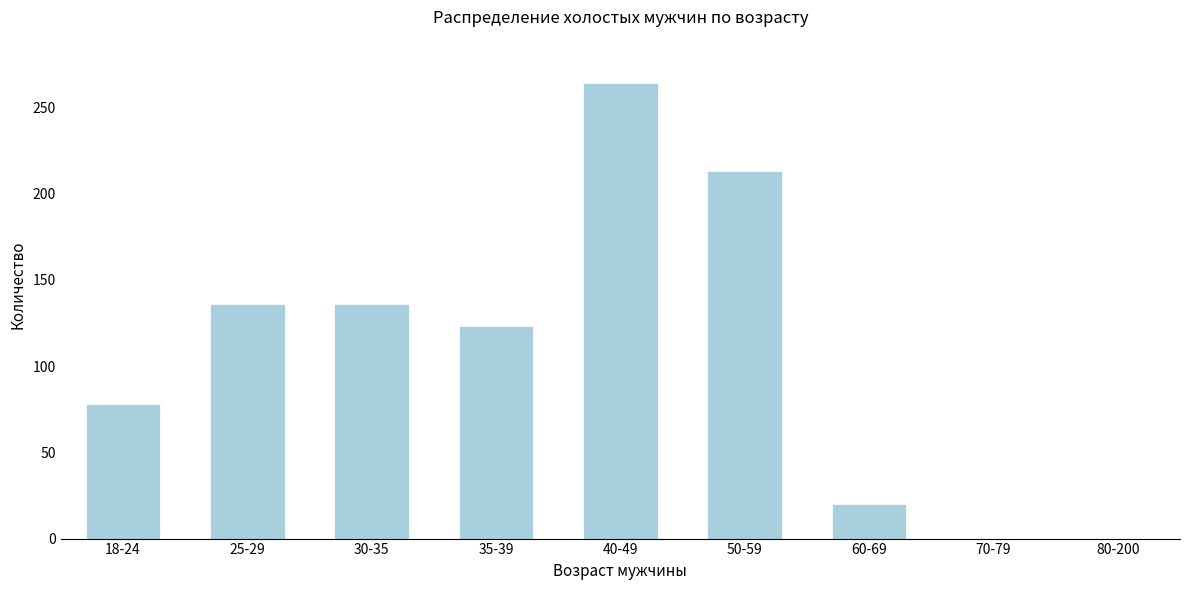

Reading right to left, transcribe all the data shown in this chart.

80-200=0	70-79=0	60-69=20	50-59=213	40-49=264	35-39=123	30-35=136	25-29=136	18-24=78